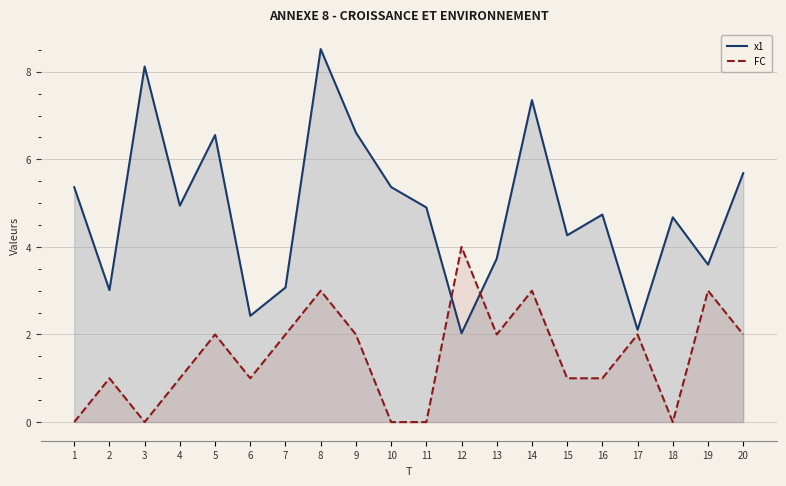

What is the difference between the FC values at 4 and 19?

2.0